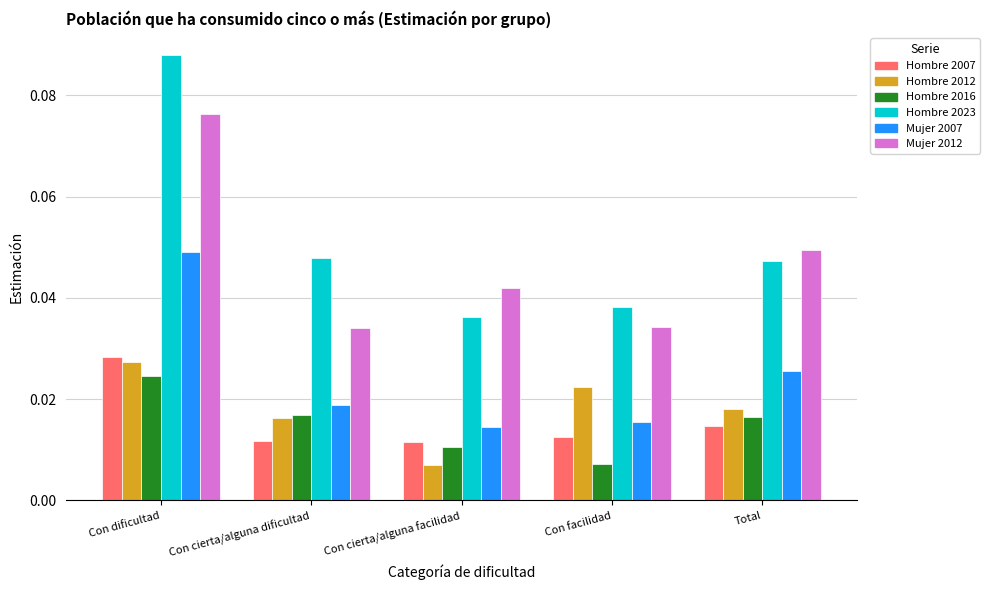

How many bars are there in each group?

6